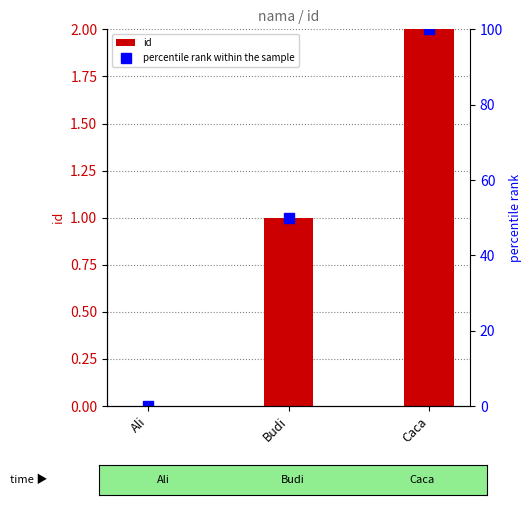

What is the sum of all id values?

3